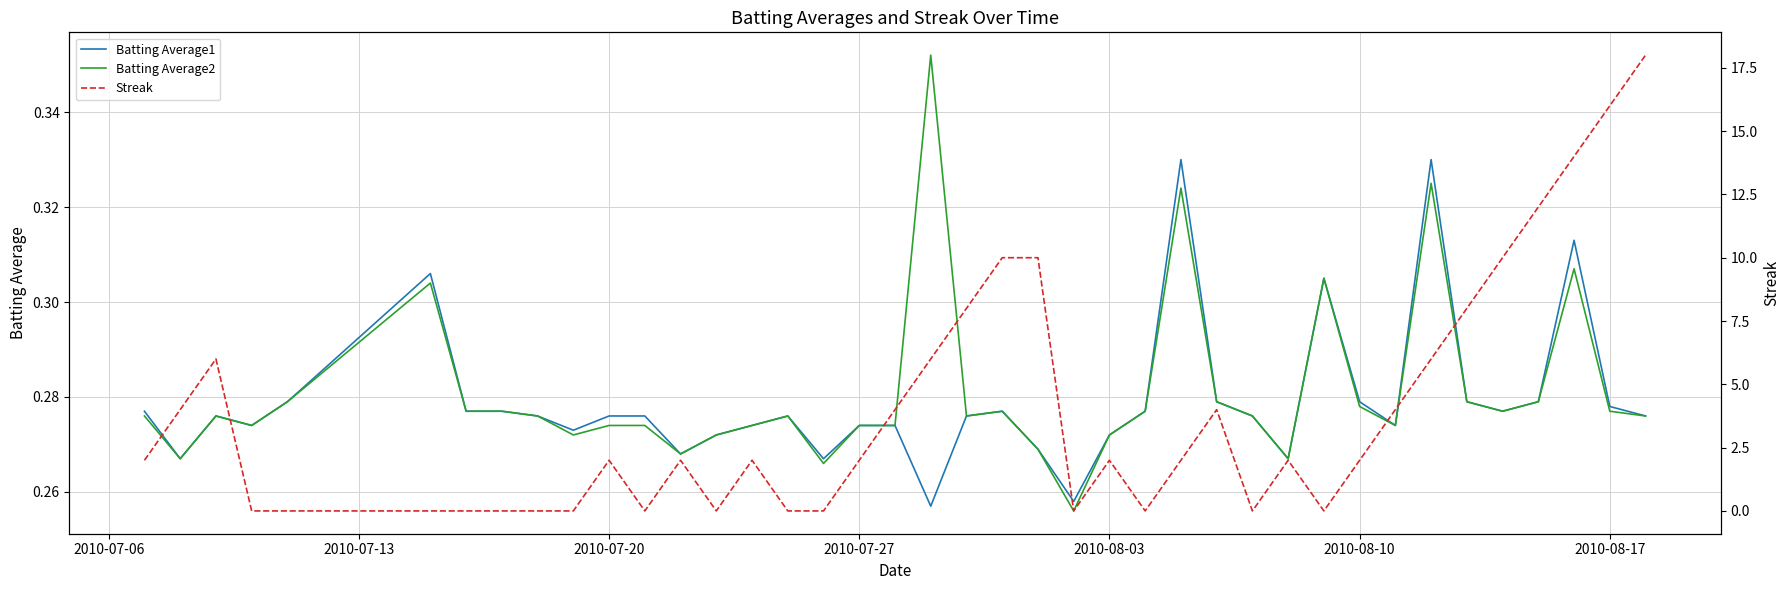

What position from the left is 2010-08-03?

25